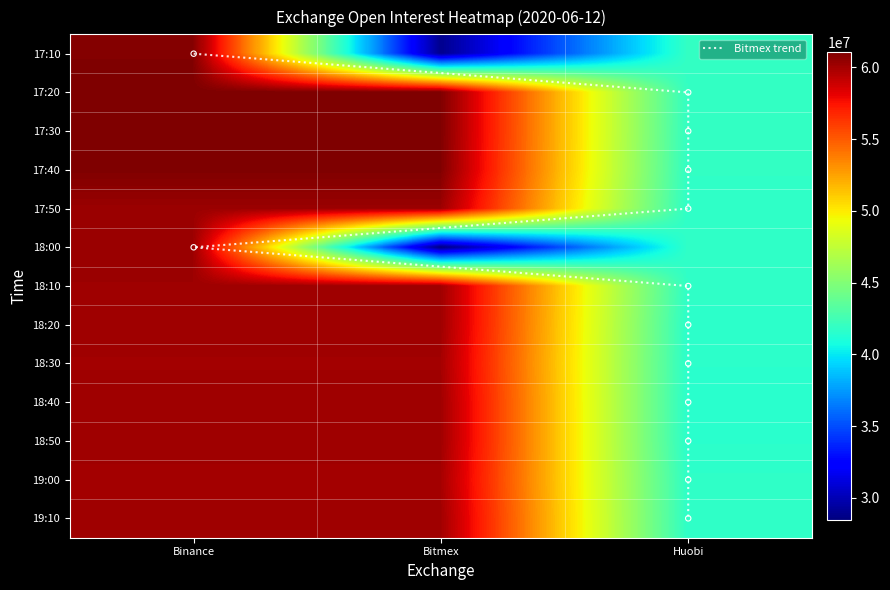

Is the value of 2020-06-12T18:00 at Huobi greater than the value of 2020-06-12T18:20 at Bitmex?

No